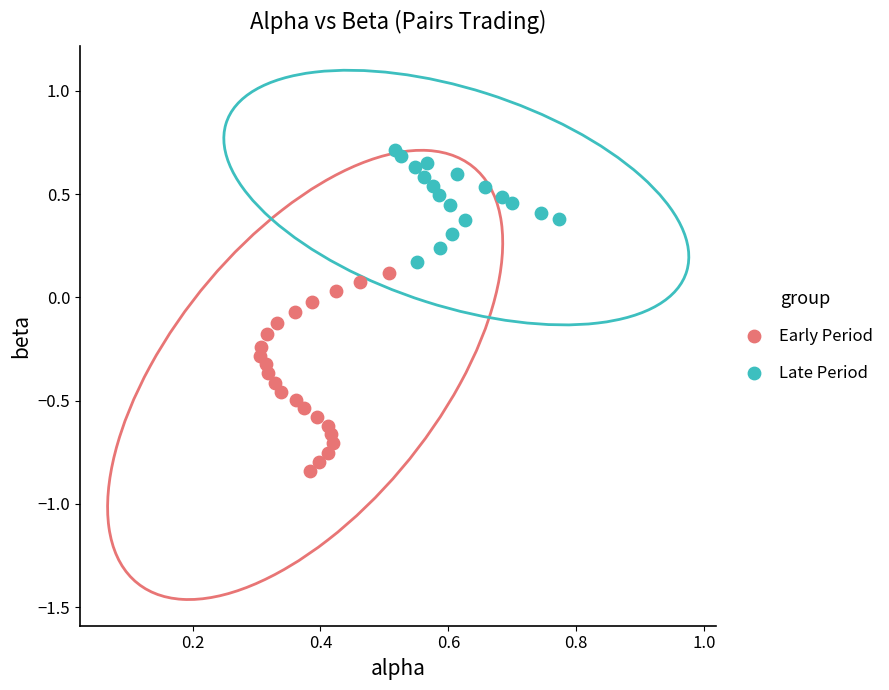

Which series reaches the maximum Y coordinate?

Late Period